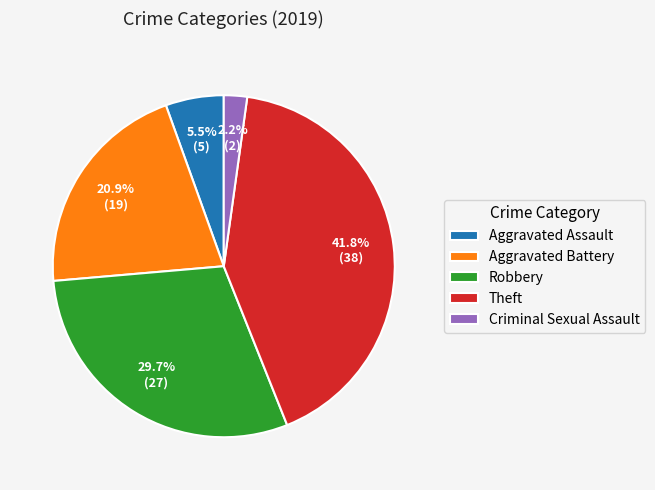

Combined, what portion of the pie is Aggravated Battery and Theft?

62.6%